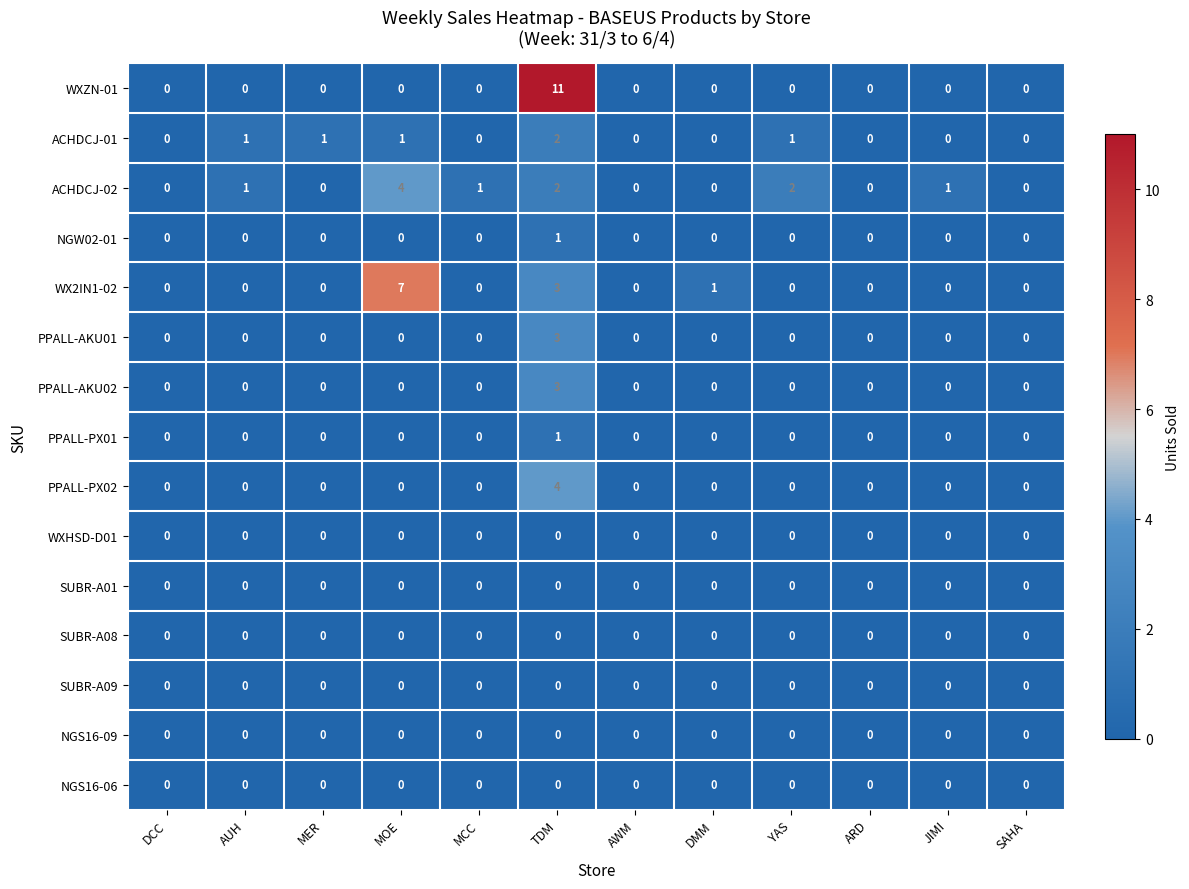

How many distinct data groups are displayed?

15